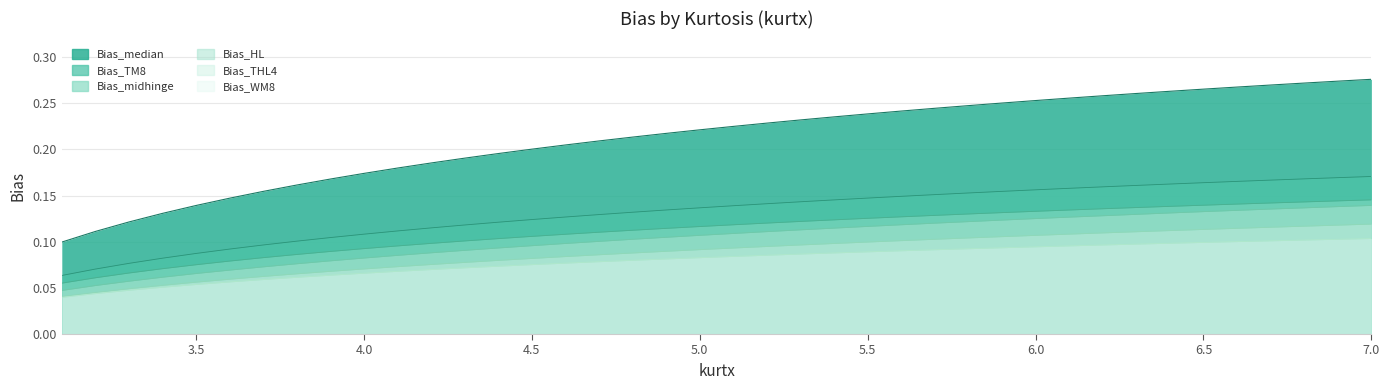

Reading left to right, transcribe all the data shown in this chart.

Bias_median: 0.1	0.1	0.1	0.1	0.1	0.1	0.2	0.2	0.2	0.2	0.2	0.2	0.2	0.2	0.2	0.2	0.2	0.2	0.2	0.2	0.2	0.2	0.2	0.2	0.2	0.2	0.2	0.2	0.3	0.3	0.3	0.3	0.3	0.3	0.3	0.3	0.3	0.3	0.3	0.3
Bias_TM8: 0.1	0.1	0.1	0.1	0.1	0.1	0.1	0.1	0.1	0.1	0.1	0.1	0.1	0.1	0.1	0.1	0.1	0.1	0.1	0.1	0.1	0.1	0.1	0.1	0.1	0.1	0.2	0.2	0.2	0.2	0.2	0.2	0.2	0.2	0.2	0.2	0.2	0.2	0.2	0.2
Bias_midhinge: 0.1	0.1	0.1	0.1	0.1	0.1	0.1	0.1	0.1	0.1	0.1	0.1	0.1	0.1	0.1	0.1	0.1	0.1	0.1	0.1	0.1	0.1	0.1	0.1	0.1	0.1	0.1	0.1	0.1	0.1	0.1	0.1	0.1	0.1	0.1	0.1	0.1	0.1	0.1	0.1
Bias_HL: 0.0	0.1	0.1	0.1	0.1	0.1	0.1	0.1	0.1	0.1	0.1	0.1	0.1	0.1	0.1	0.1	0.1	0.1	0.1	0.1	0.1	0.1	0.1	0.1	0.1	0.1	0.1	0.1	0.1	0.1	0.1	0.1	0.1	0.1	0.1	0.1	0.1	0.1	0.1	0.1
Bias_THL4: 0.0	0.0	0.0	0.1	0.1	0.1	0.1	0.1	0.1	0.1	0.1	0.1	0.1	0.1	0.1	0.1	0.1	0.1	0.1	0.1	0.1	0.1	0.1	0.1	0.1	0.1	0.1	0.1	0.1	0.1	0.1	0.1	0.1	0.1	0.1	0.1	0.1	0.1	0.1	0.1
Bias_WM8: 0.0	0.0	0.0	0.1	0.1	0.1	0.1	0.1	0.1	0.1	0.1	0.1	0.1	0.1	0.1	0.1	0.1	0.1	0.1	0.1	0.1	0.1	0.1	0.1	0.1	0.1	0.1	0.1	0.1	0.1	0.1	0.1	0.1	0.1	0.1	0.1	0.1	0.1	0.1	0.1